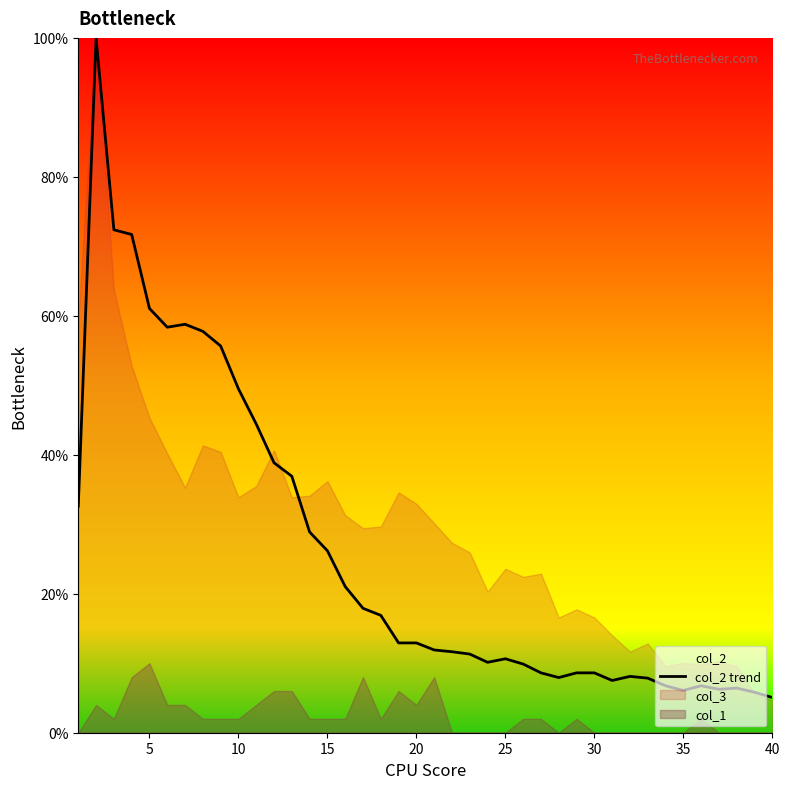

Which label corresponds to the smallest value in the chart?

39